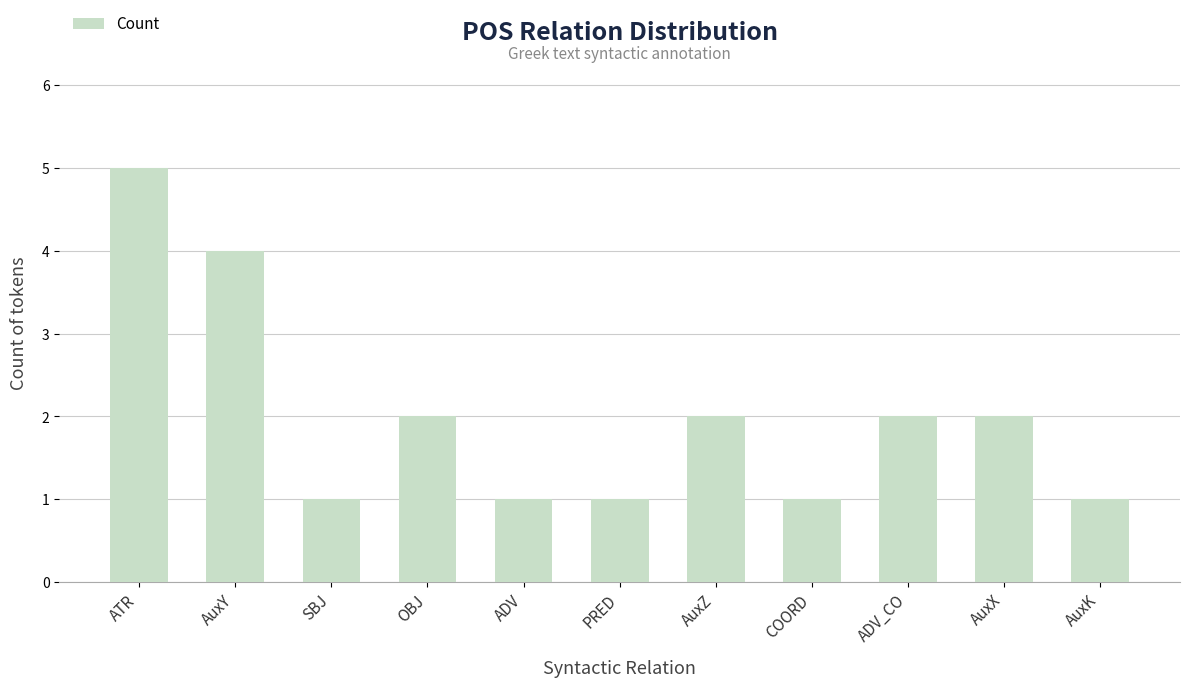

What is the maximum value shown in the chart?

5